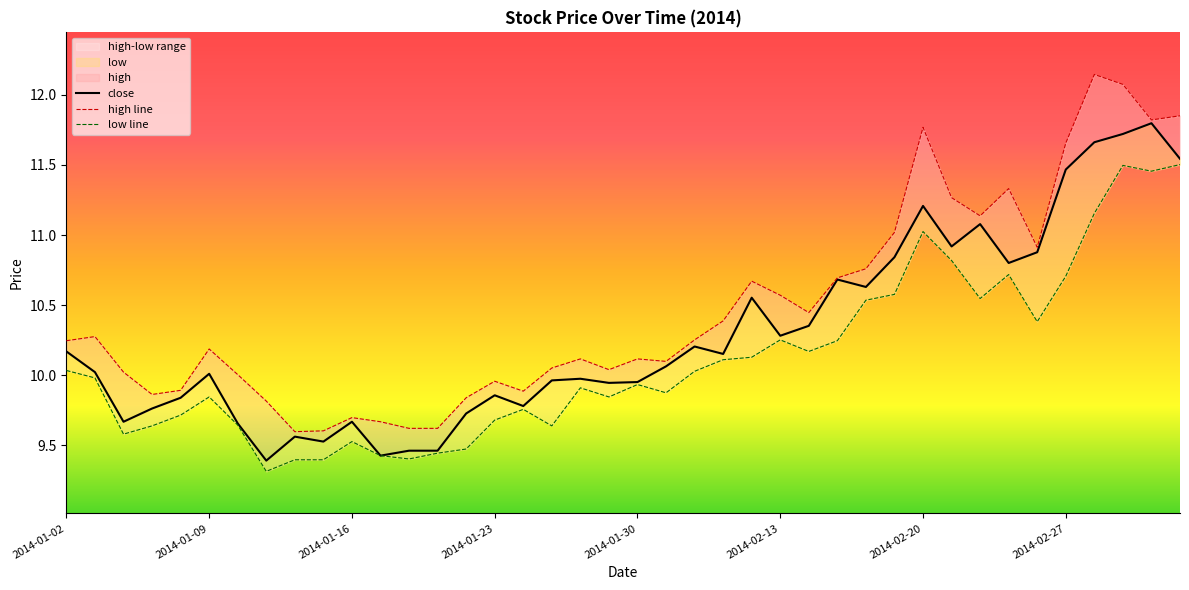

True or false: close has a value of 10.0 at 2014-01-09.

True